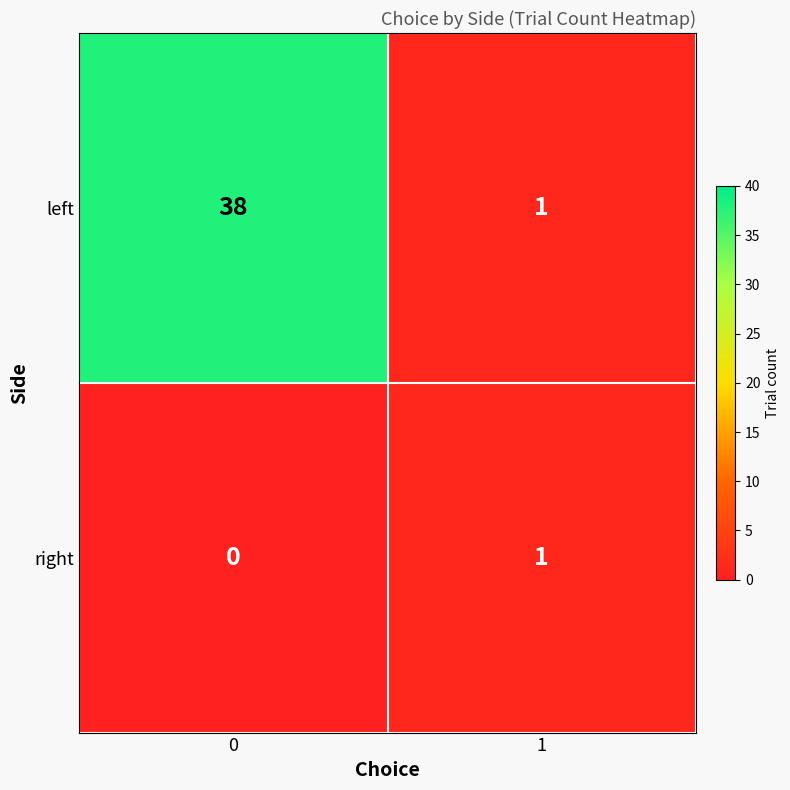

What is the average value of the left series?

20